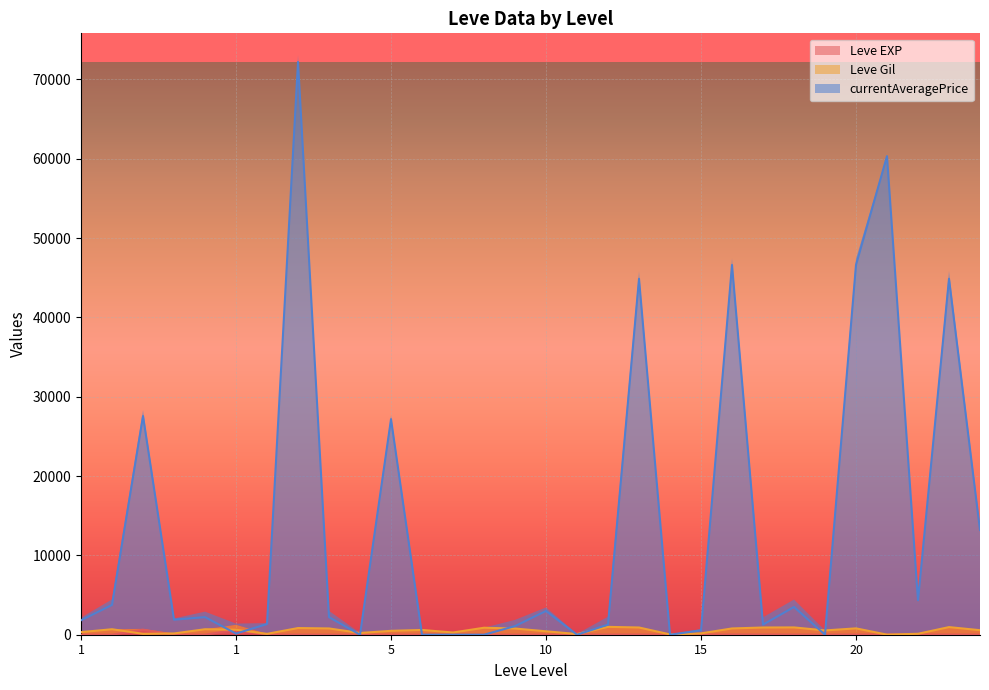

At which category does Leve EXP reach its first local valley?

5